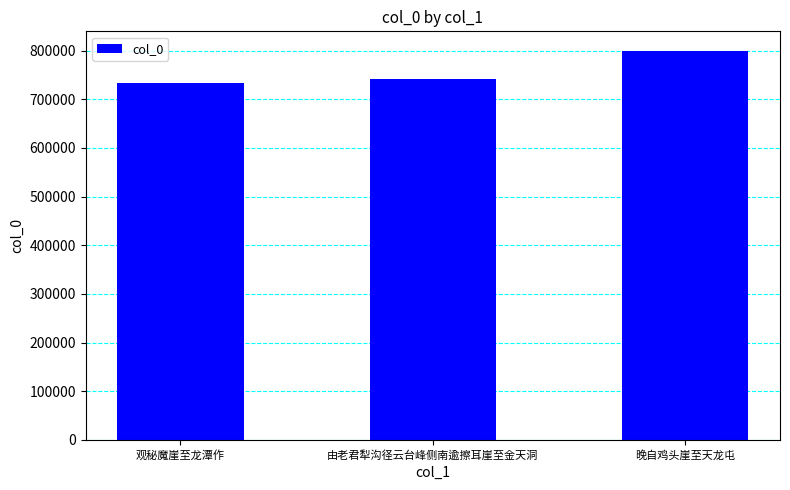

Which has a higher value, 观秘魔崖至龙潭作 or 晚自鸡头崖至天龙屯?

晚自鸡头崖至天龙屯